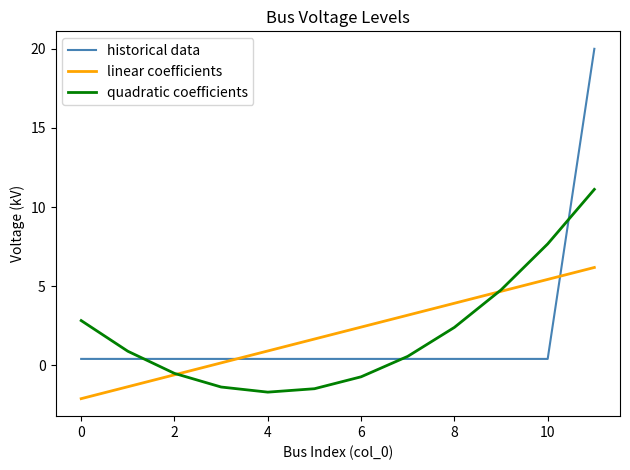

What is the minimum value for quadratic coefficients?

-1.7